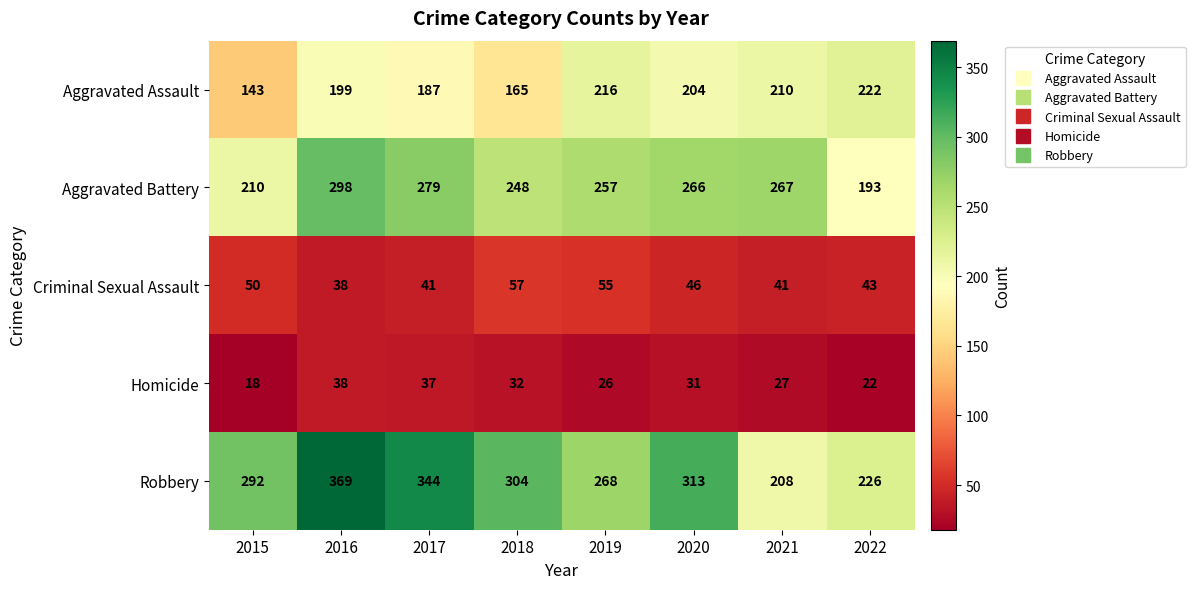

At how many categories does at least one series exceed 126?

8